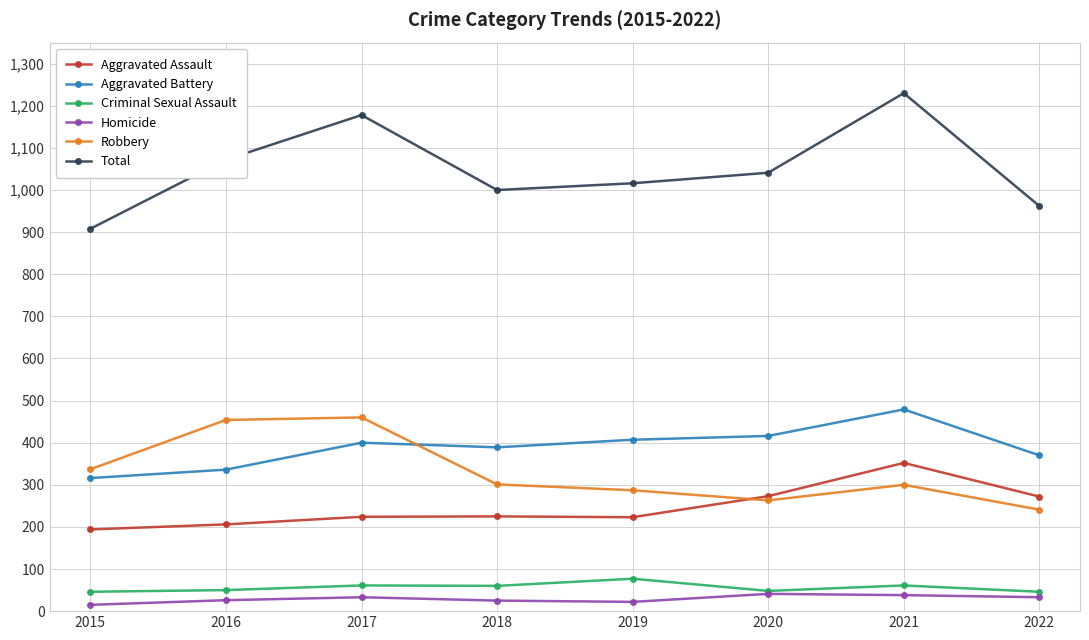

Read the Homicide value at 2016.

26